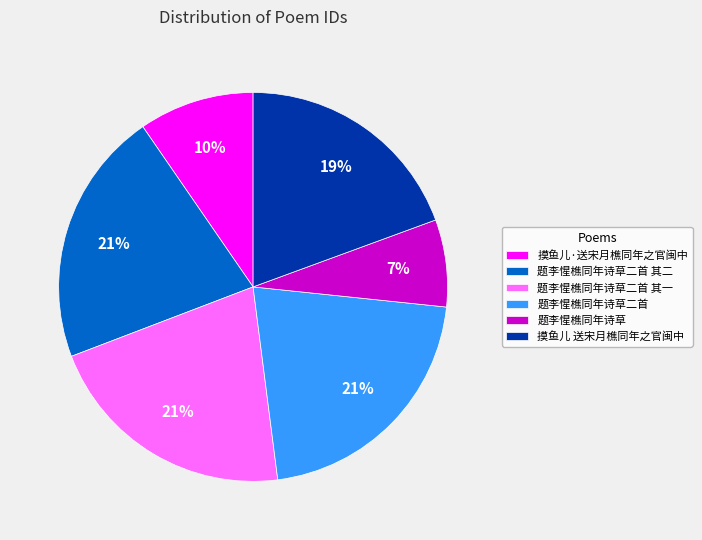

To the nearest percent, what percentage of the pie is 摸鱼儿·送宋月樵同年之官闽中?

10%